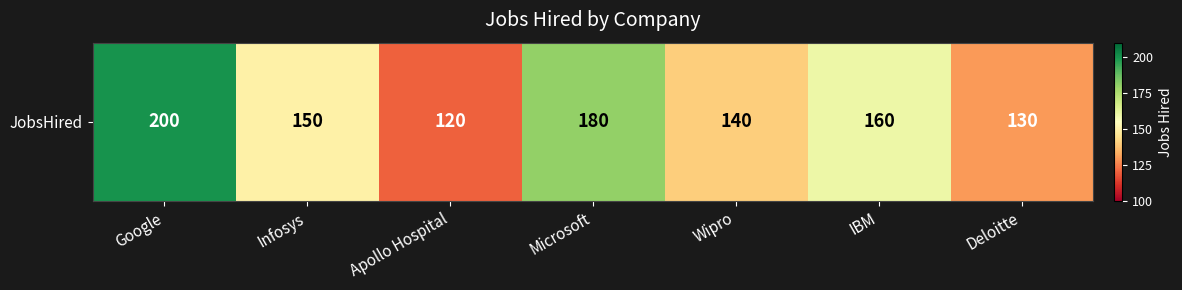

Which category has the highest value across all series?

Google